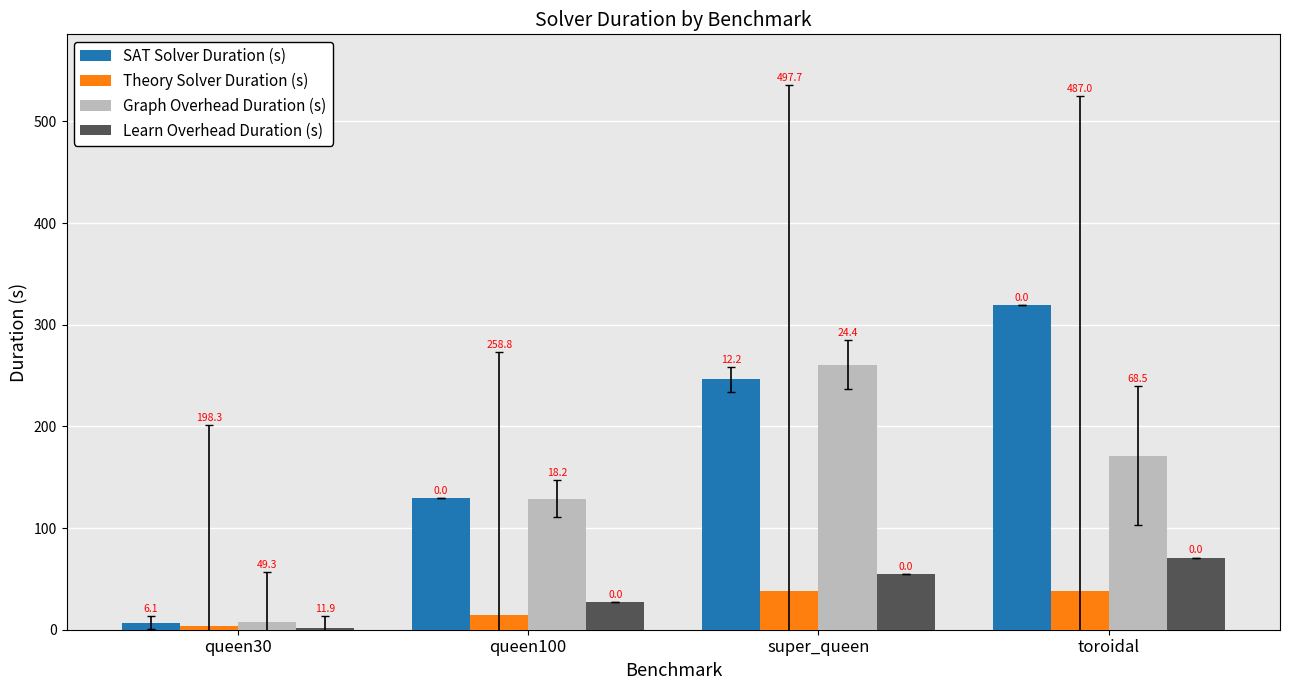

What are all the series names shown in the legend?

SAT Solver Duration (s), Theory Solver Duration (s), Graph Overhead Duration (s), Learn Overhead Duration (s)